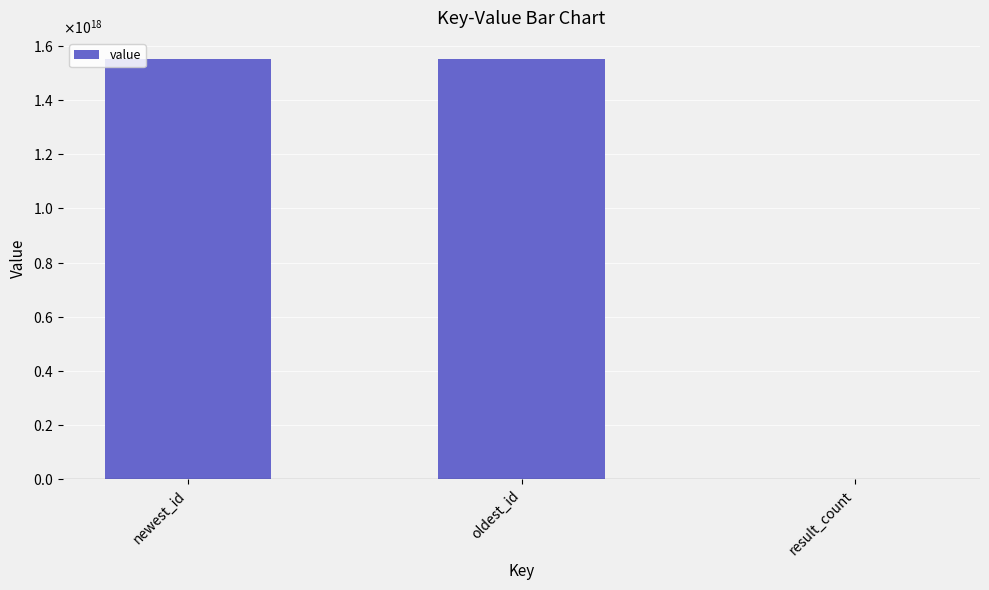

What is the minimum value shown in the chart?

2